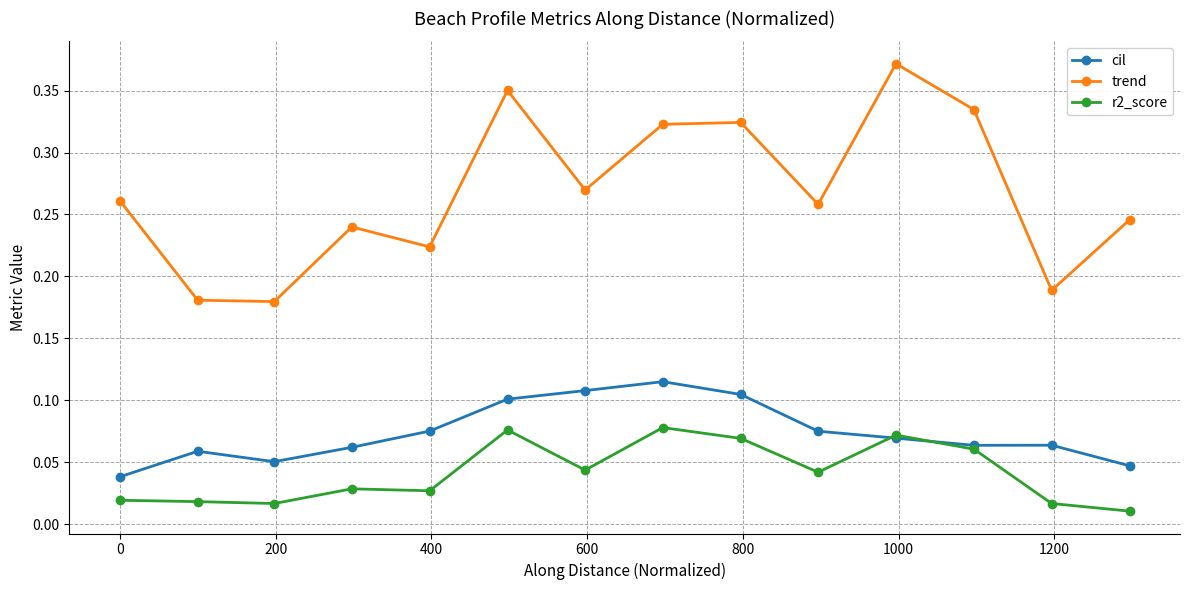

Is this an area chart (filled region under the line)?

No